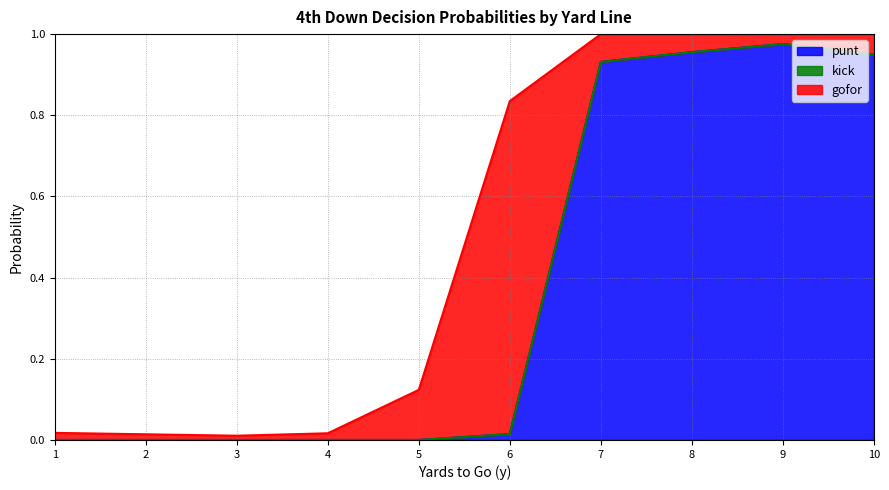

Reading left to right, transcribe all the data shown in this chart.

gofor: 1=0.0	2=0.0	3=0.0	4=0.0	5=0.1	6=0.8	7=0.1	8=0.0	9=0.0	10=0.1
punt: 1=0.0	2=0.0	3=0.0	4=0.0	5=0.0	6=0.0	7=0.9	8=1.0	9=1.0	10=0.9
kick: 1=0.0	2=0.0	3=0.0	4=0.0	5=0.0	6=0.0	7=0.0	8=0.0	9=0.0	10=0.0